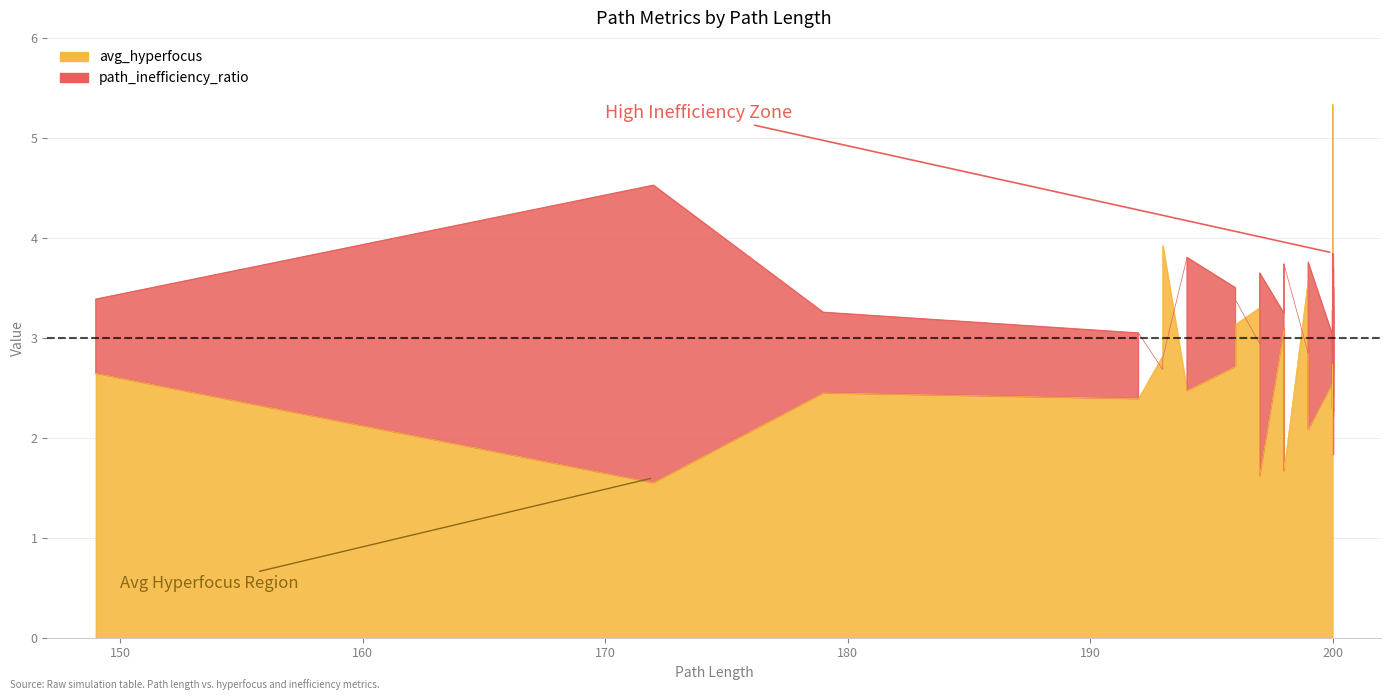

Is the value of avg_hyperfocus at 200 greater than the value of path_inefficiency_ratio at 196?

Yes